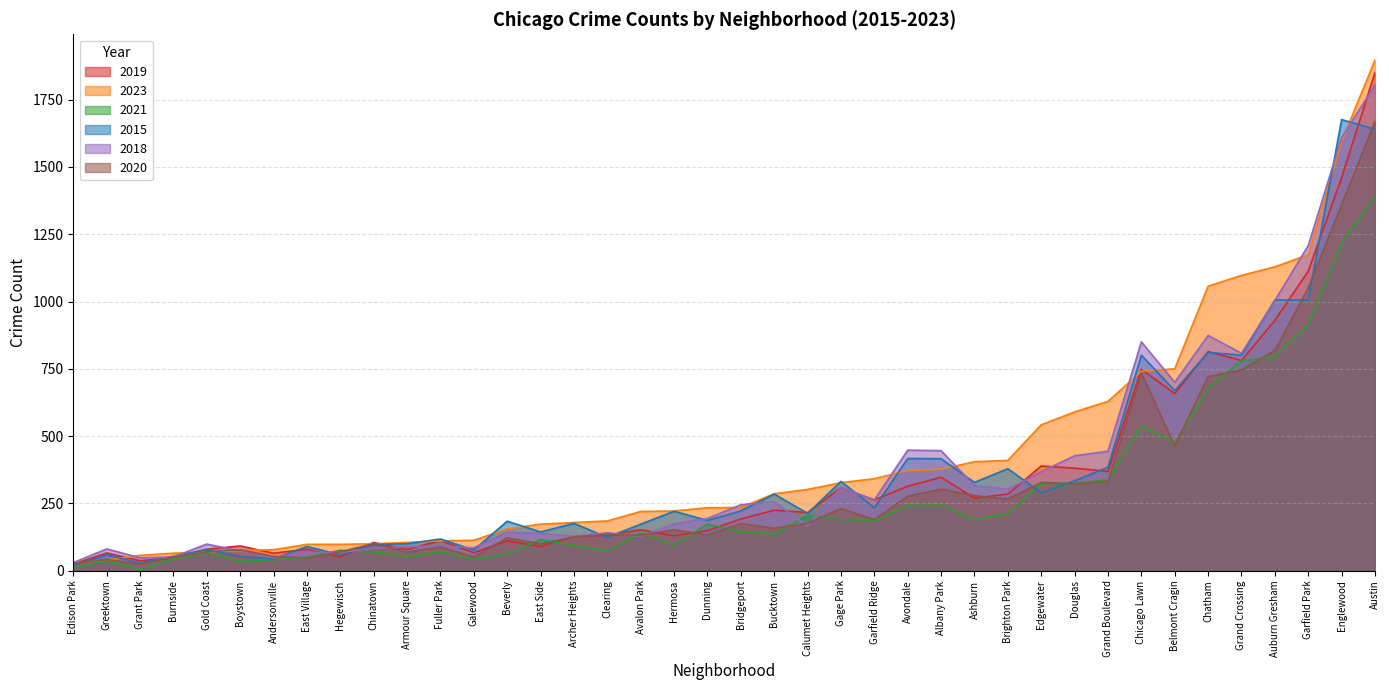

Rank the categories by 2019 value from lowest to highest.

Edison Park, Grant Park, Burnside, Hegewisch, Andersonville, Greektown, Galewood, Armour Square, East Village, Gold Coast, East Side, Boystown, Chinatown, Beverly, Fuller Park, Archer Heights, Hermosa, Clearing, Dunning, Avalon Park, Bridgeport, Calumet Heights, Bucktown, Garfield Ridge, Ashburn, Brighton Park, Gage Park, Avondale, Albany Park, Grand Boulevard, Douglas, Edgewater, Belmont Cragin, Chicago Lawn, Grand Crossing, Chatham, Auburn Gresham, Garfield Park, Englewood, Austin